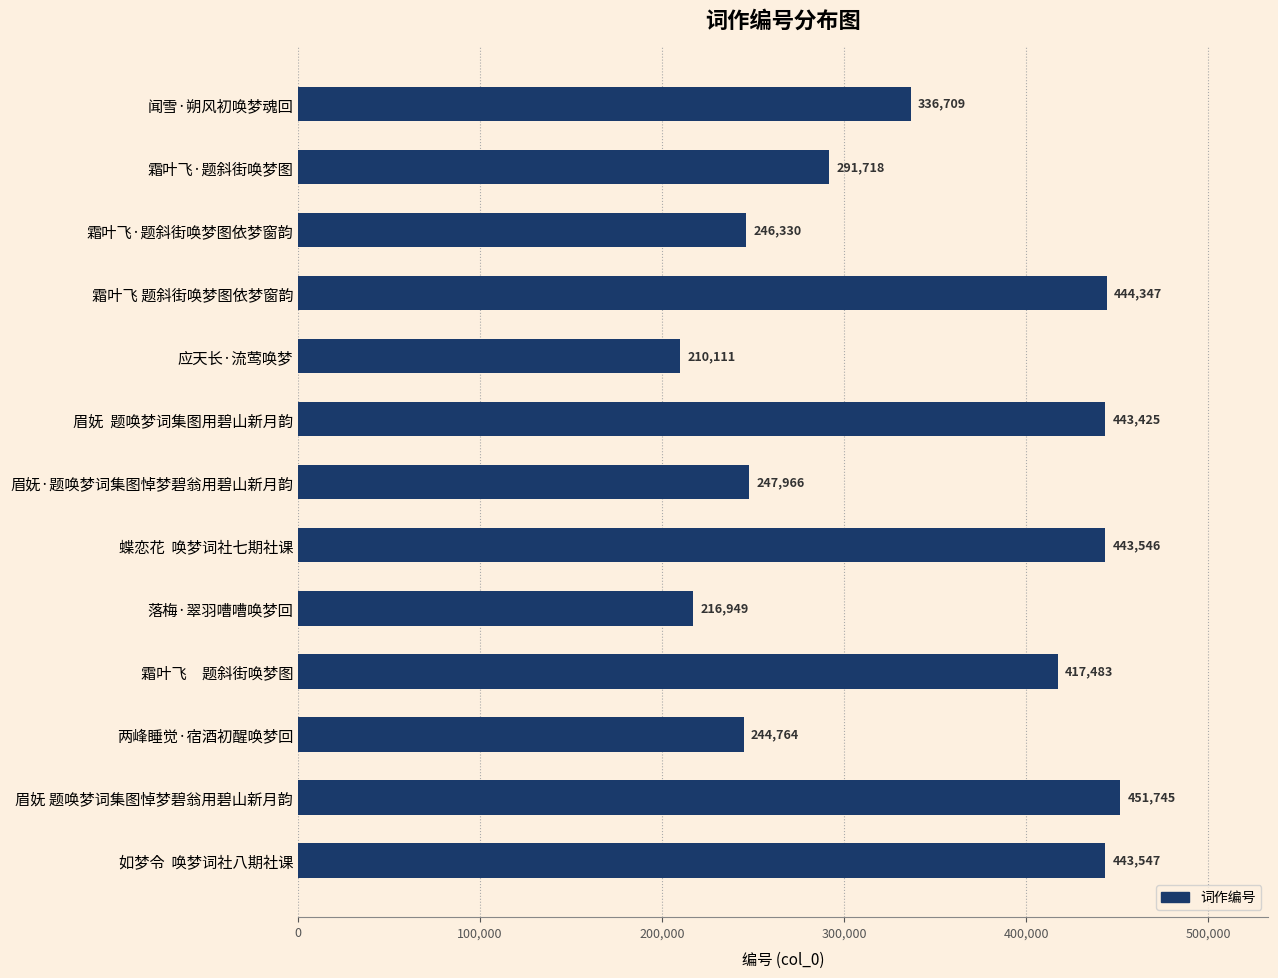

What is the greatest value displayed?

451745